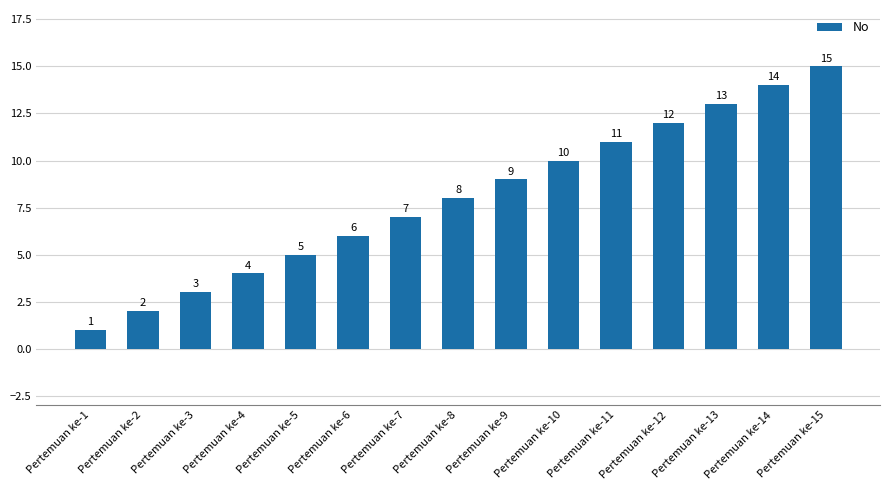

What is the change in value from Pertemuan ke-3 to Pertemuan ke-12?

+9